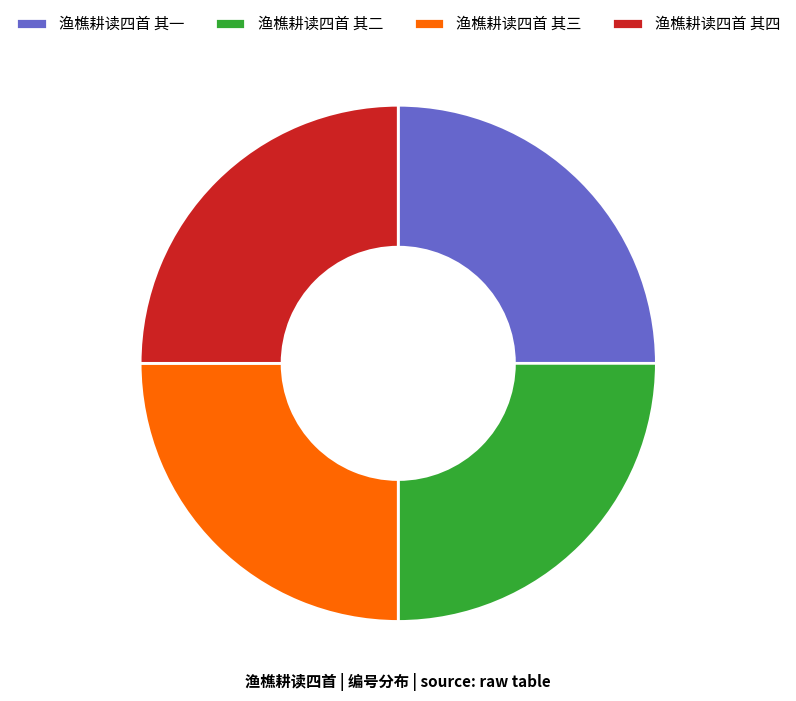

Approximately how many times larger is the value at 渔樵耕读四首 其二 compared to 渔樵耕读四首 其三?

1.0